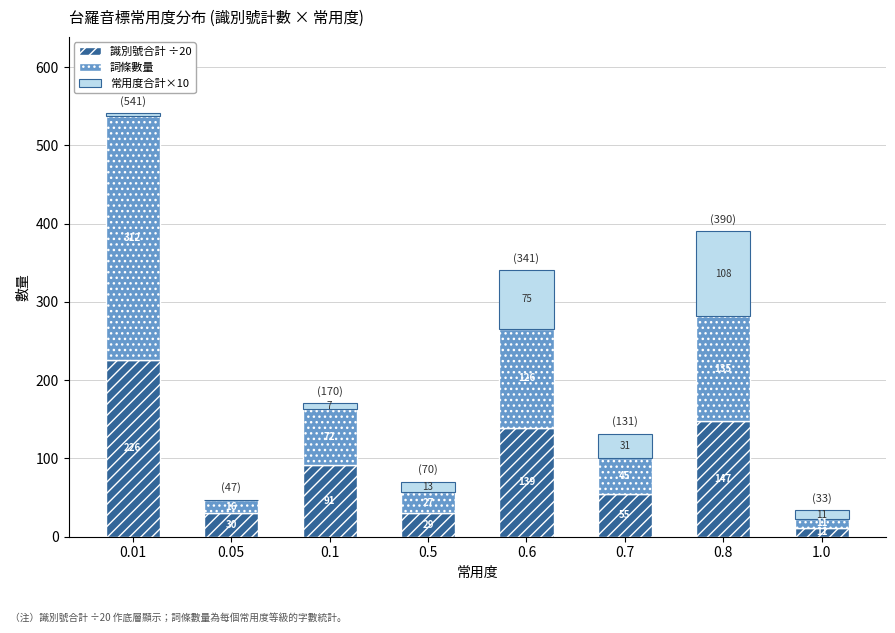

Are the bars horizontal?

No